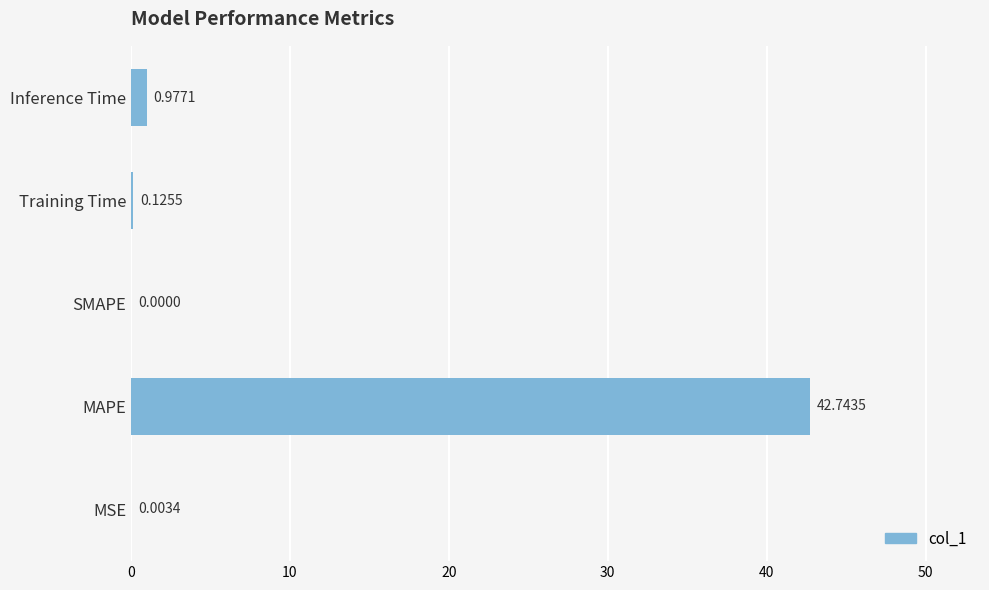

Between Training Time and Inference Time, which is larger?

Inference Time